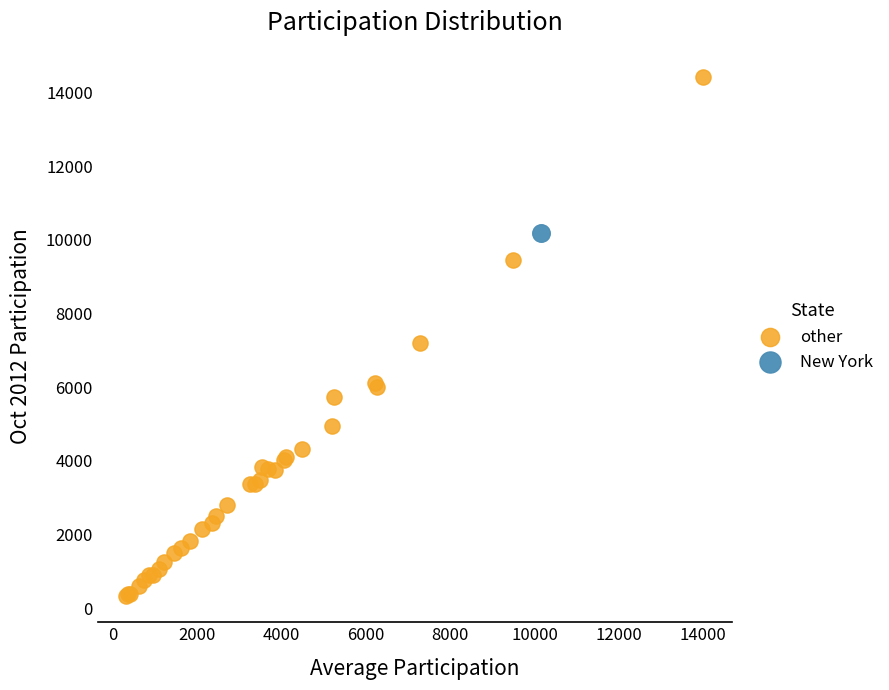

What are all the series names shown in the legend?

other, New York